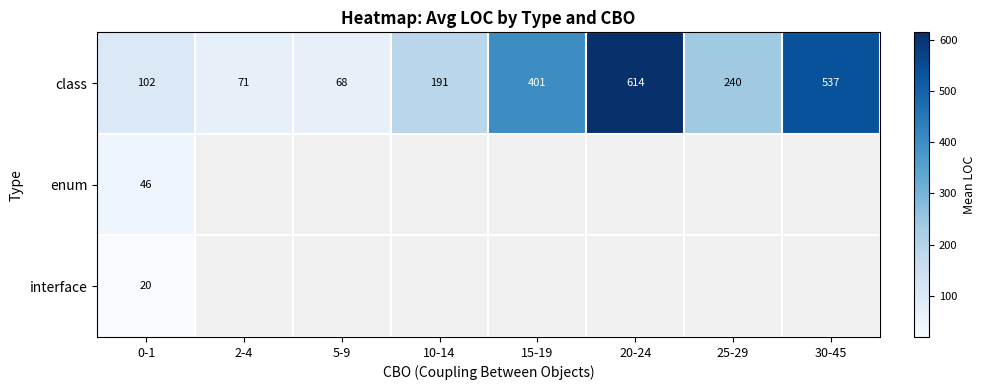

How many distinct data groups are displayed?

3